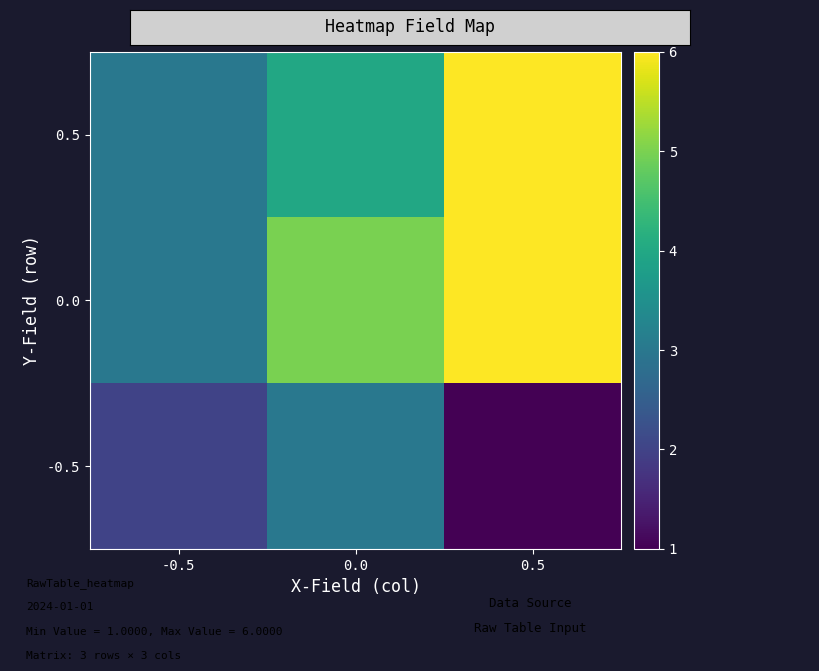

Reading left to right, list all the values displayed in this chart.

0.5: -0.5=3	0.0=4	0.5=6
0.0: -0.5=3	0.0=5	0.5=6
-0.5: -0.5=2	0.0=3	0.5=1